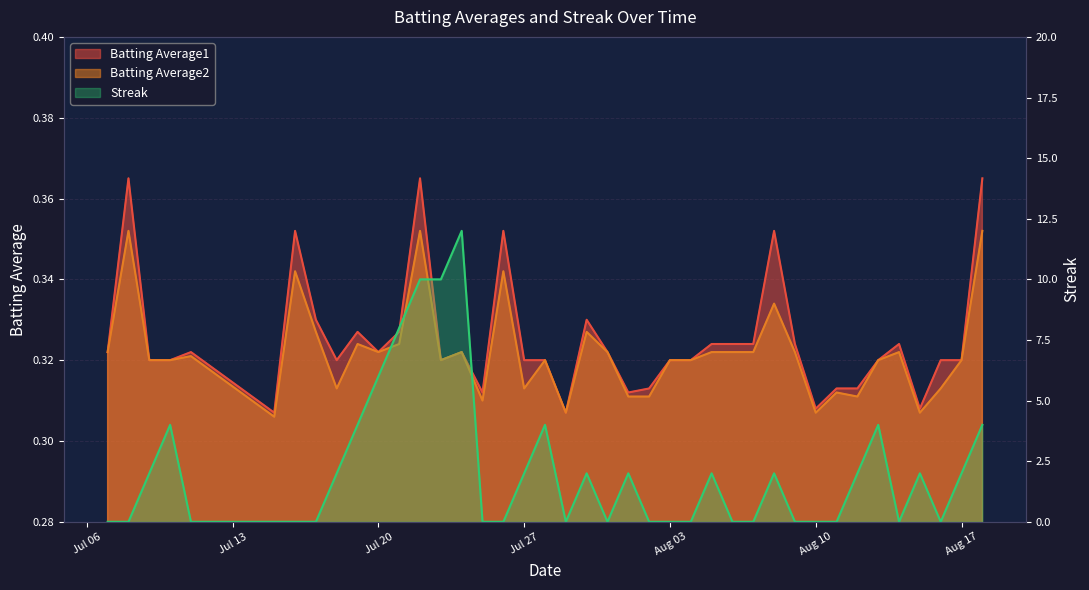

Which has a higher value, 2010-07-31 or 2010-08-13?

2010-07-31